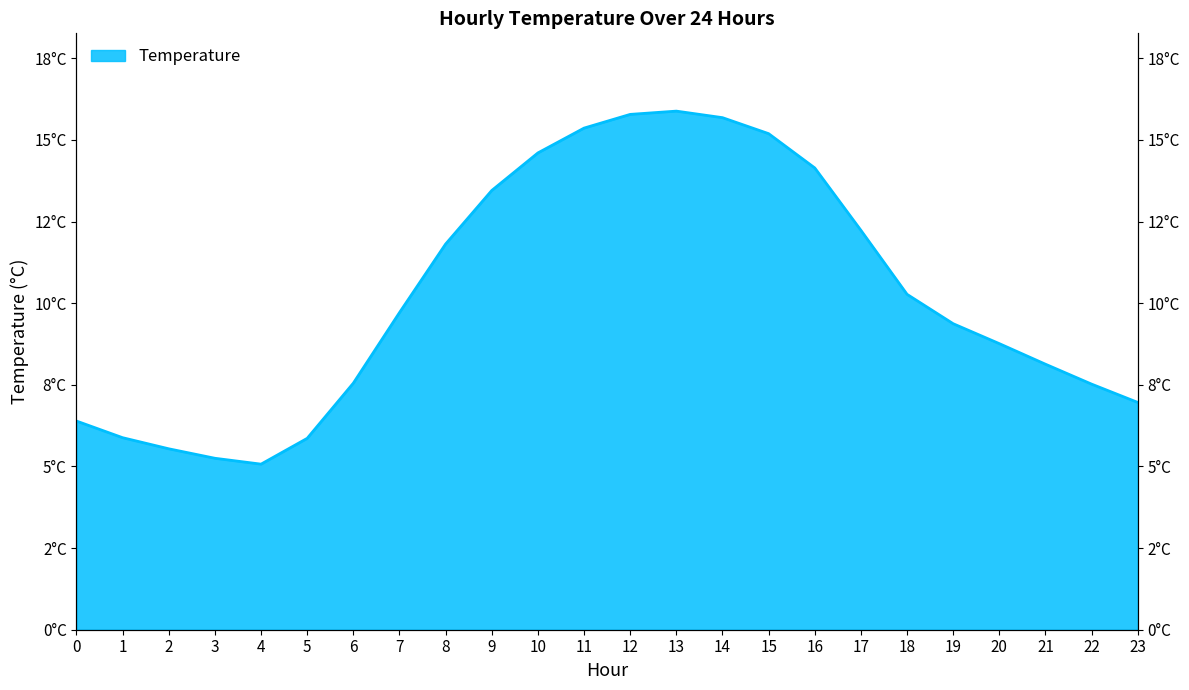

How many interior local peaks (higher than both neighbors) does the data have?

1